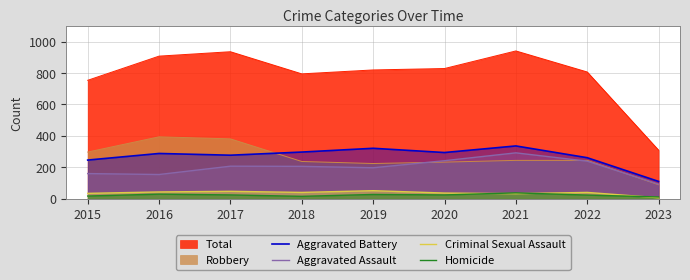

How many data points in Aggravated Assault are above 206?

4